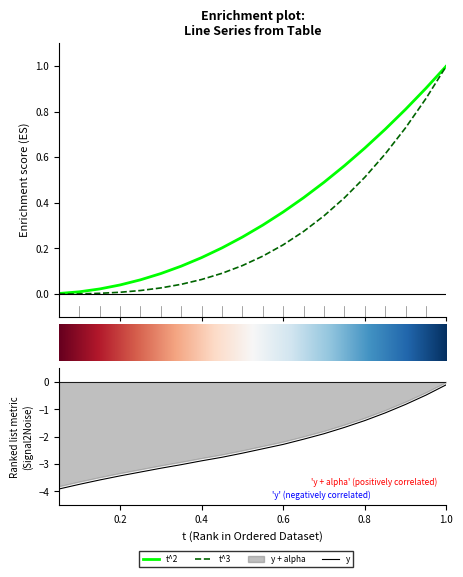

Which series has the largest total across all categories?

t^2